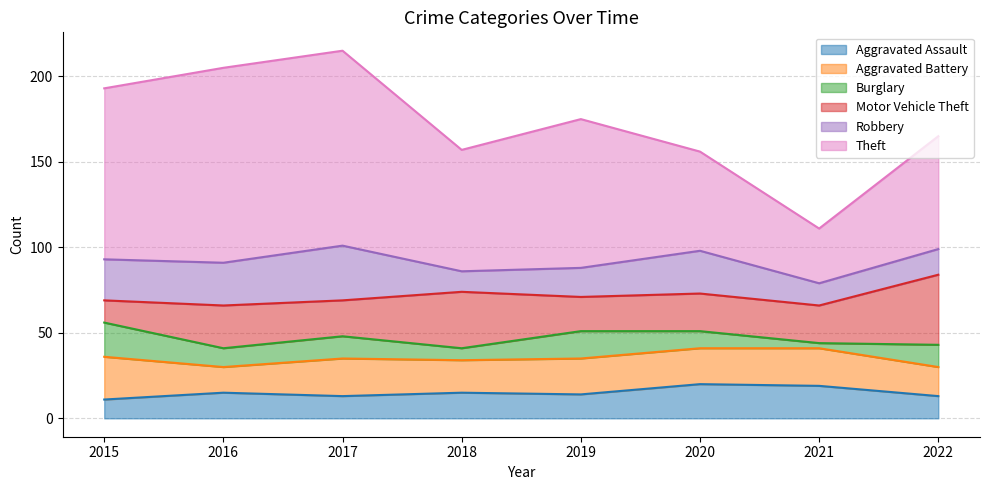

What is the value of the Aggravated Battery point at the 4th from the left?

19